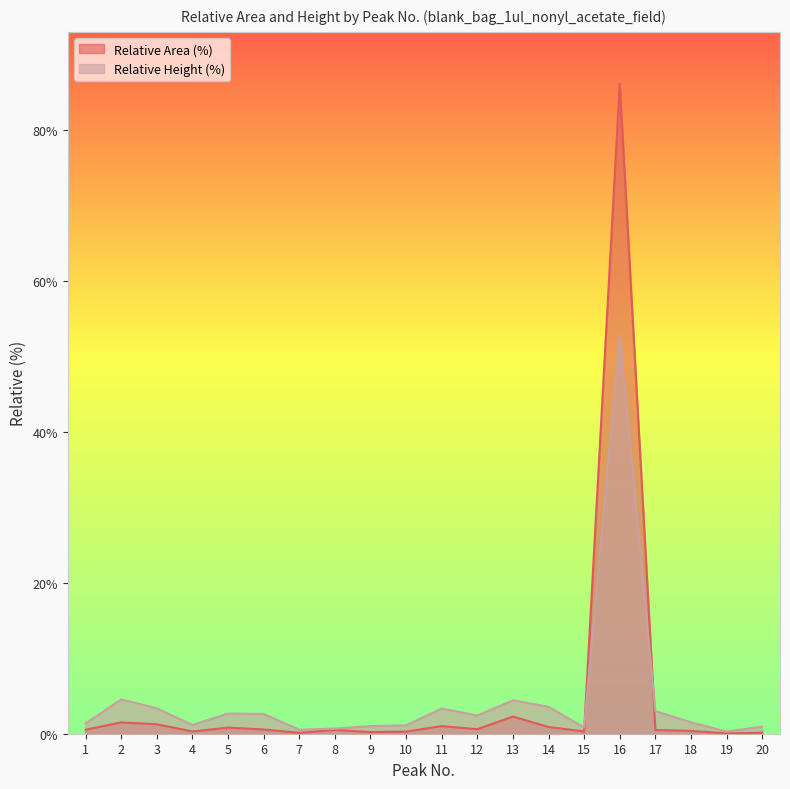

Which category has the highest value across all series?

16